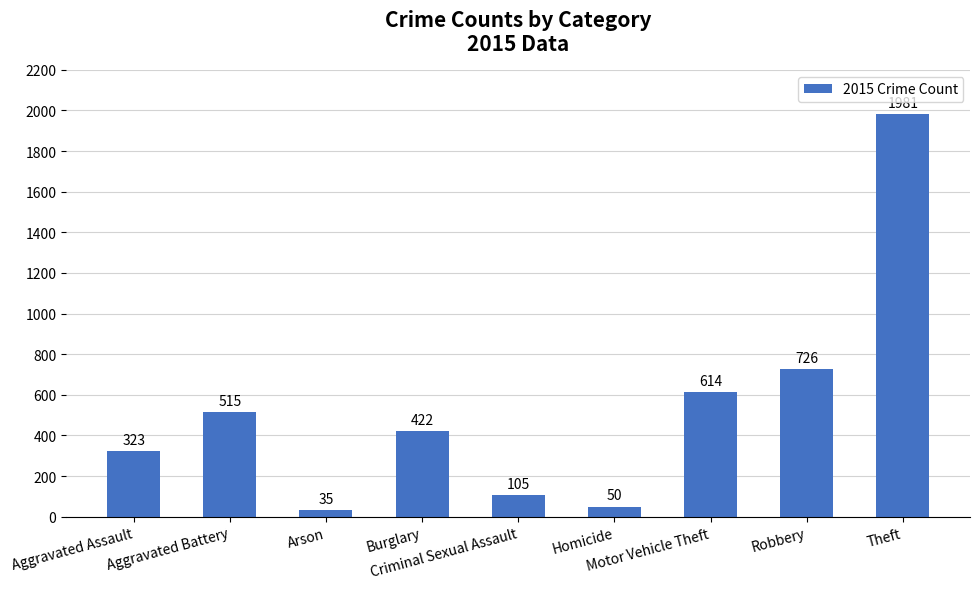

What is the sum of all values?

4771